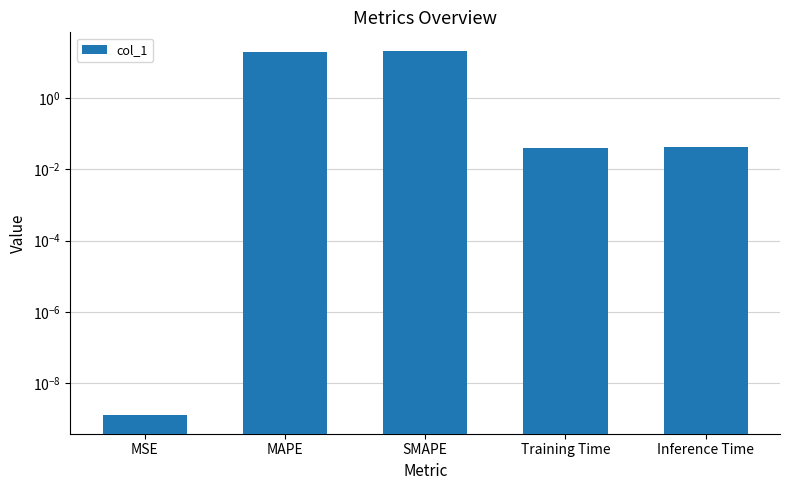

Reading right to left, list all the values displayed in this chart.

Inference Time=0.0	Training Time=0.0	SMAPE=21.3	MAPE=19.3	MSE=0.0